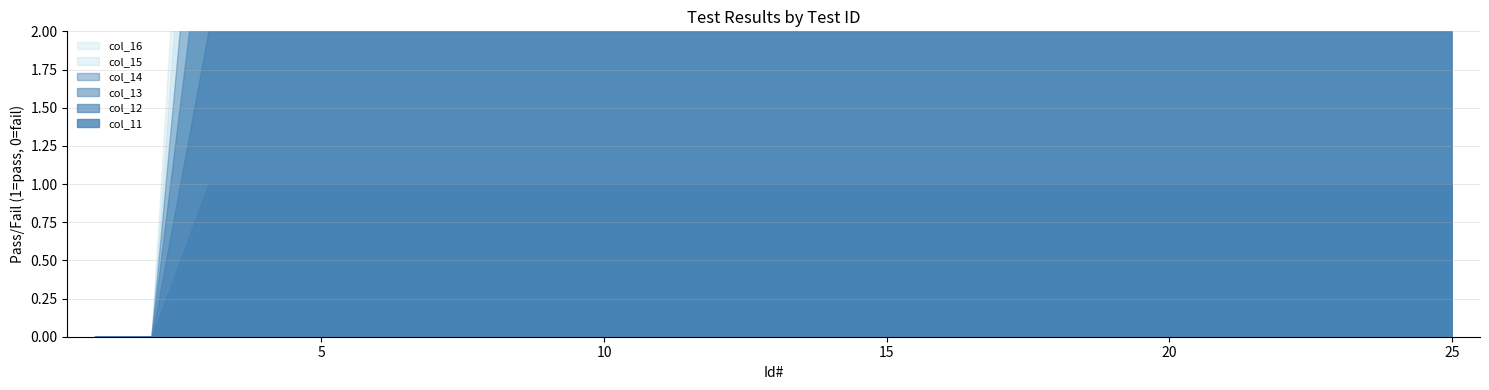

True or false: col_15 has more than 2 points higher than both neighbors.

False